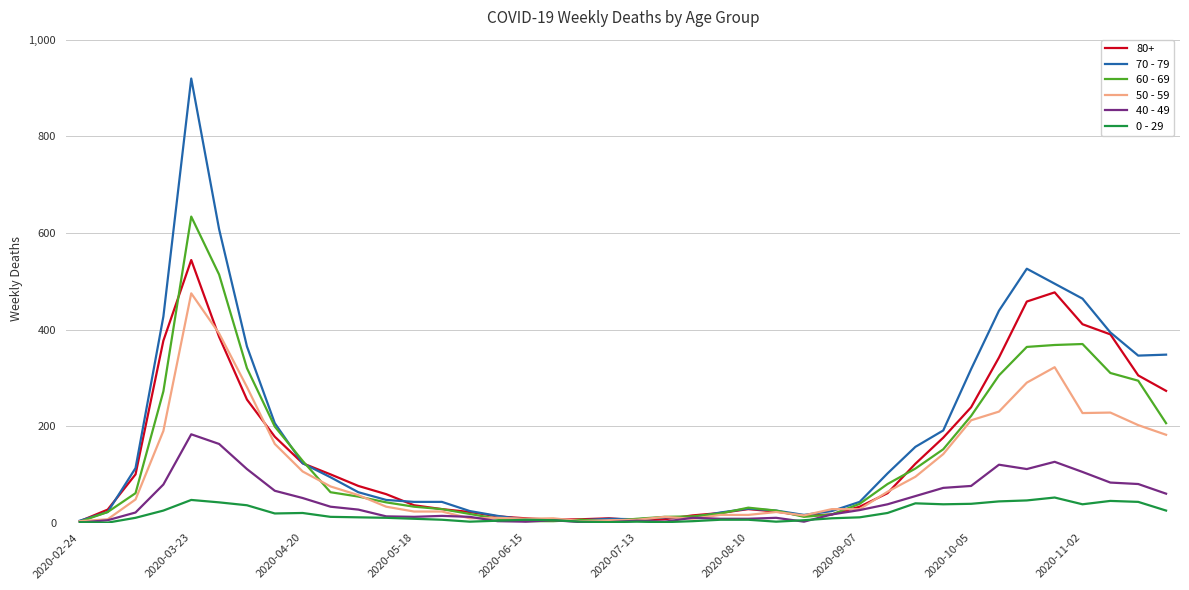

Which series has the largest range (max minus min)?

70 - 79